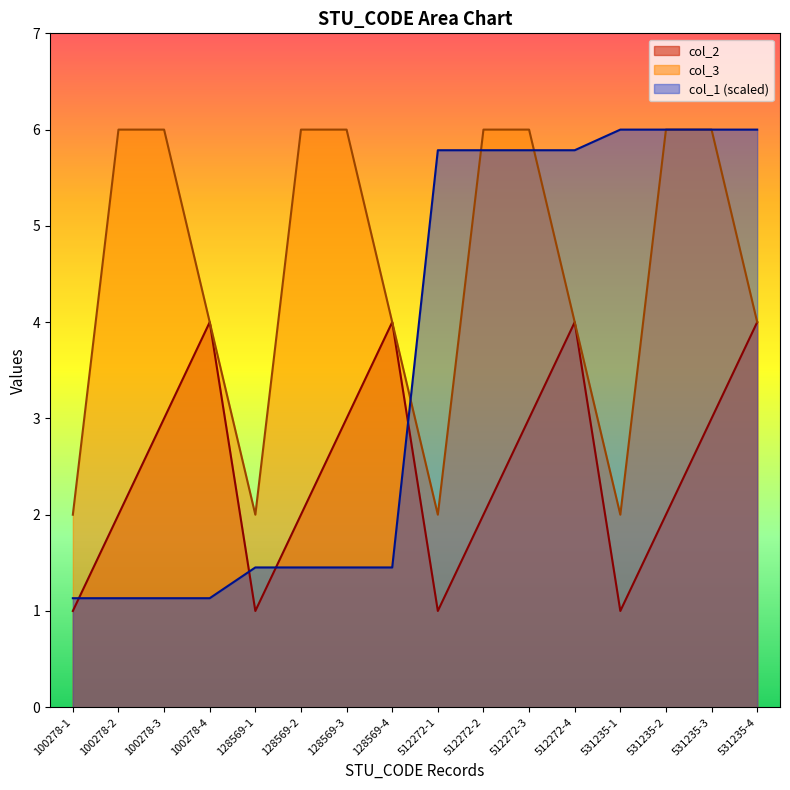

List the labels in order of col_1 value, largest first.

531235-1, 531235-2, 531235-3, 531235-4, 512272-1, 512272-2, 512272-3, 512272-4, 128569-1, 128569-2, 128569-3, 128569-4, 100278-1, 100278-2, 100278-3, 100278-4